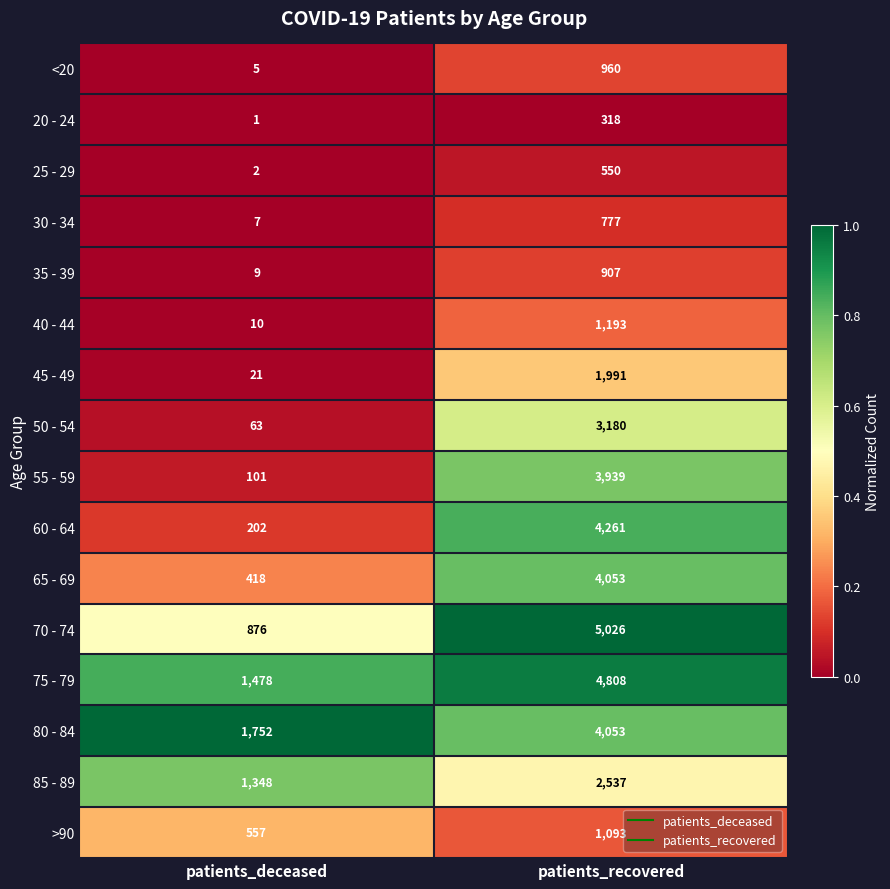

Which series has the largest range (max minus min)?

70 - 74